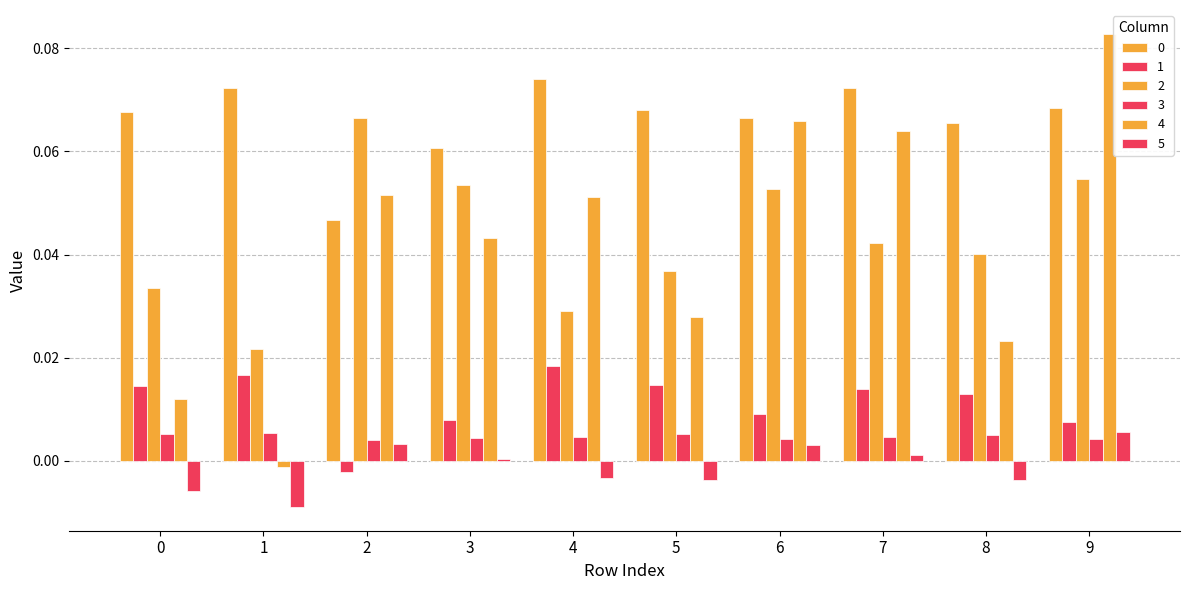

What is the difference between the highest and lowest values at 3?

0.1